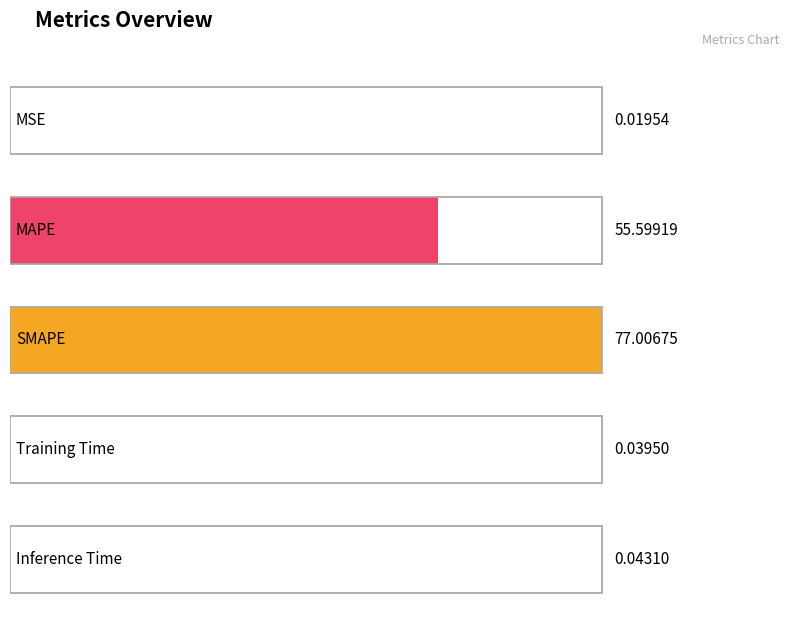

How many distinct data groups are displayed?

1